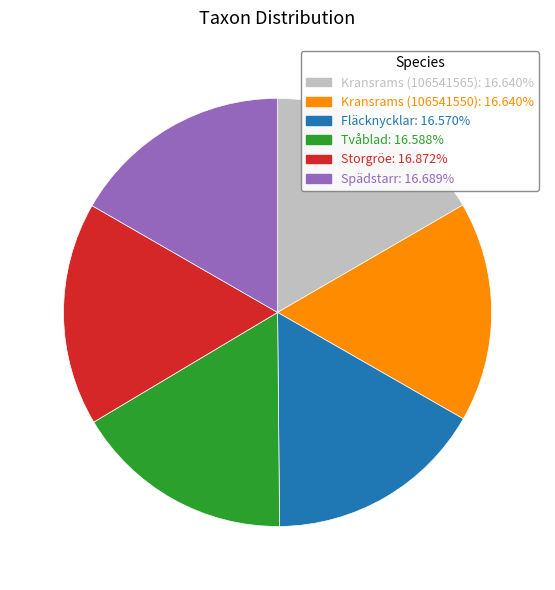

What is the ratio of the value at Tvåblad to the value at Spädstarr?

1.0